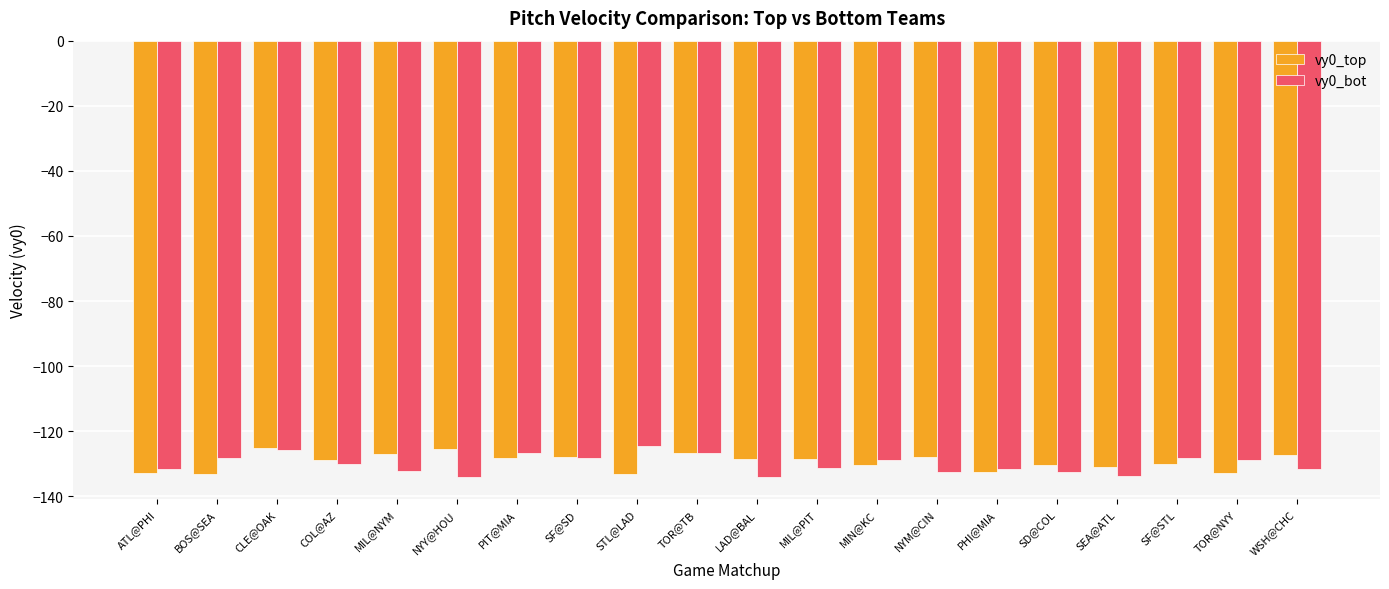

What is the approximate value of vy0_bot at ATL@PHI?

-131.6